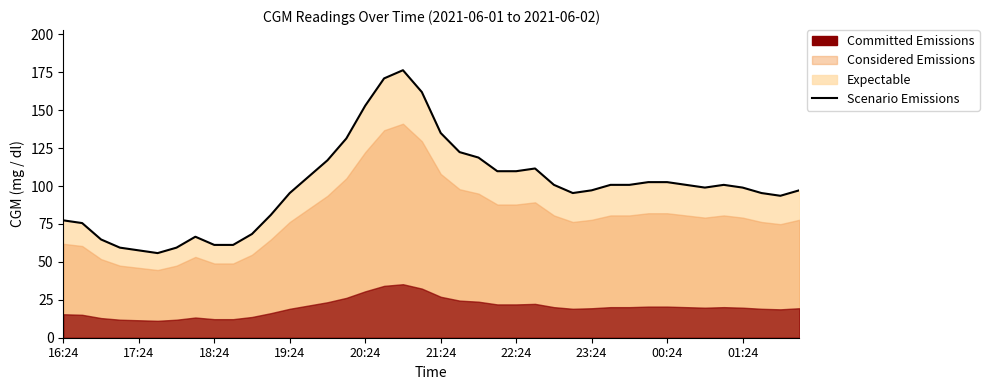

What is the smallest value displayed?

55.8